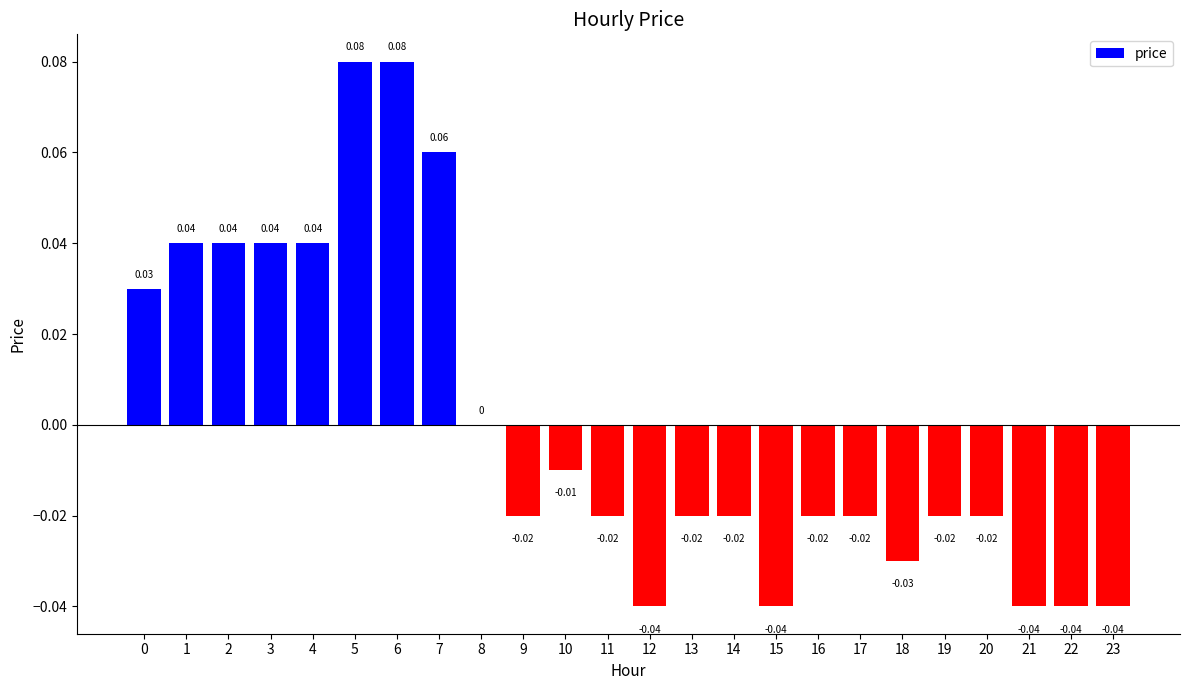

Between 3 and 6, which is larger?

6